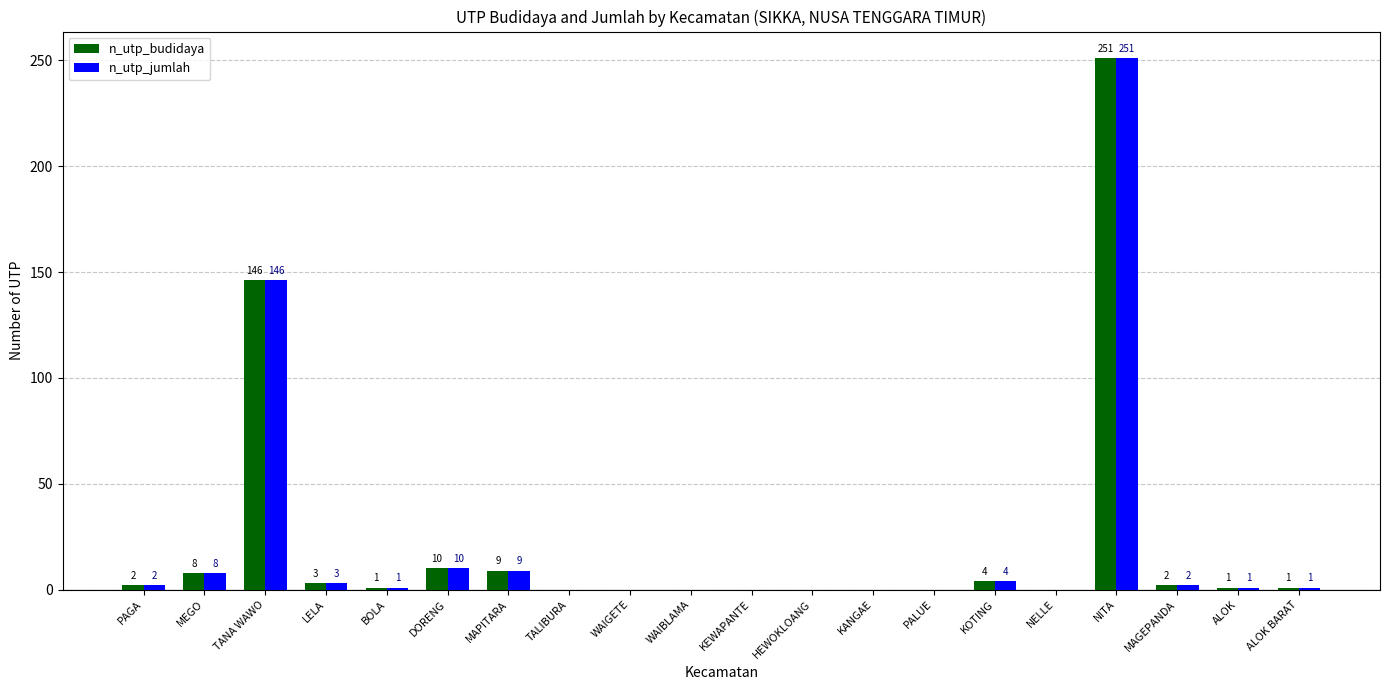

The n_utp_jumlah series shows 1 at BOLA. True or false?

True